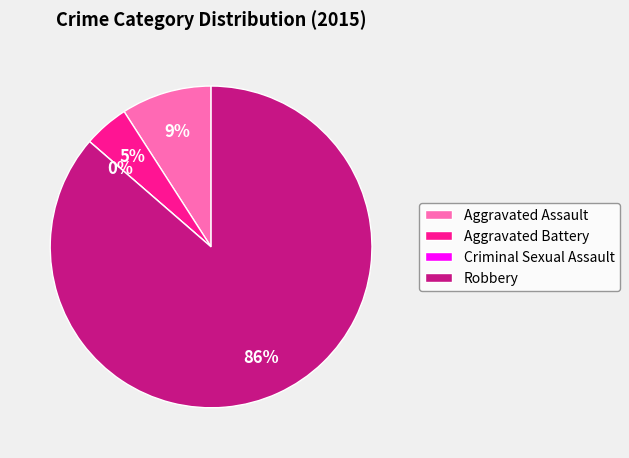

How many segments does this pie chart have?

4